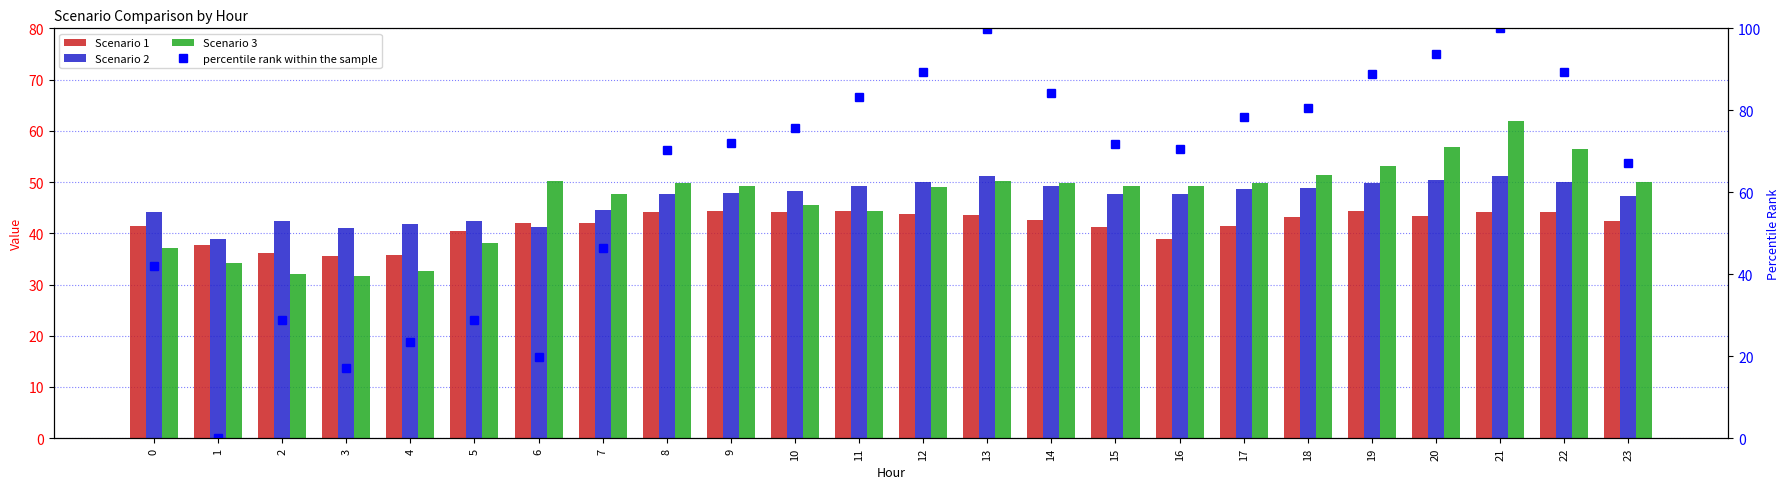

What is the average value of the Scenario 3 series?

46.6